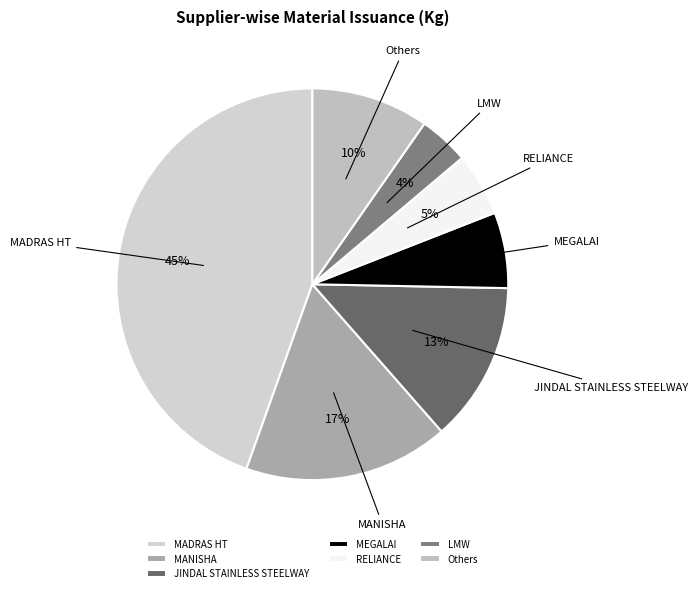

To the nearest percent, what percentage of the pie is LMW?

4%